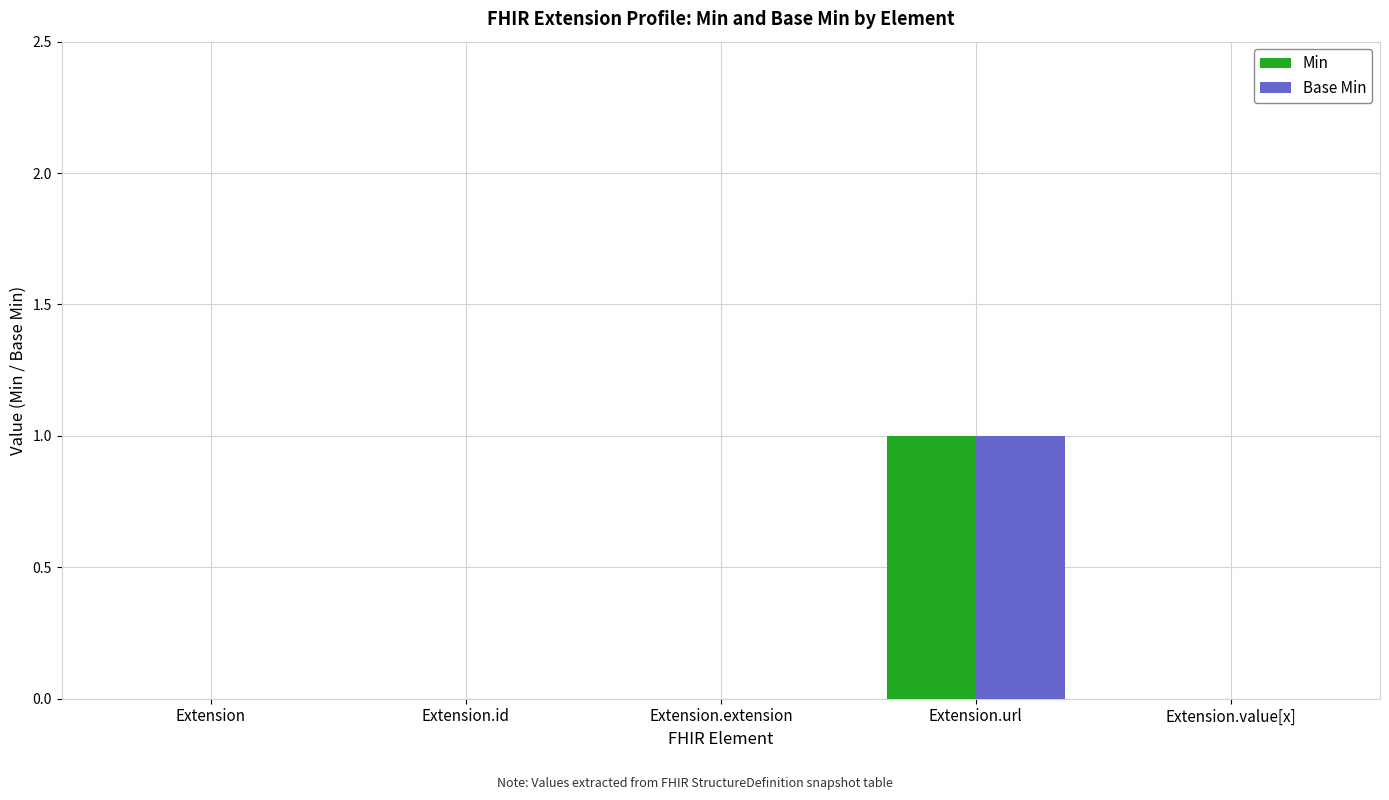

True or false: Min has a value of -1 at Extension.extension.

False